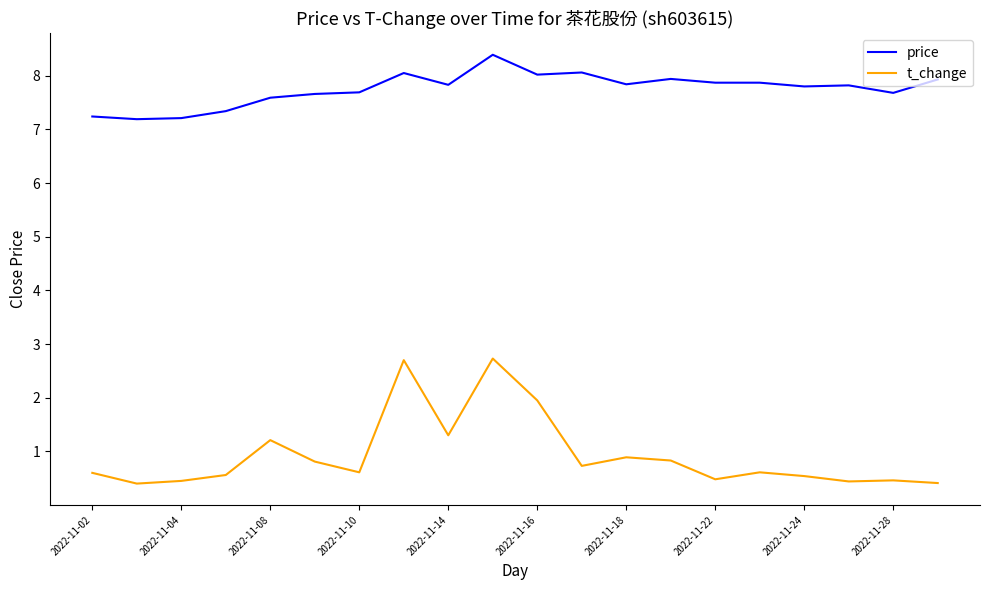

What is the difference between the maximum and minimum values in the price series?

1.2